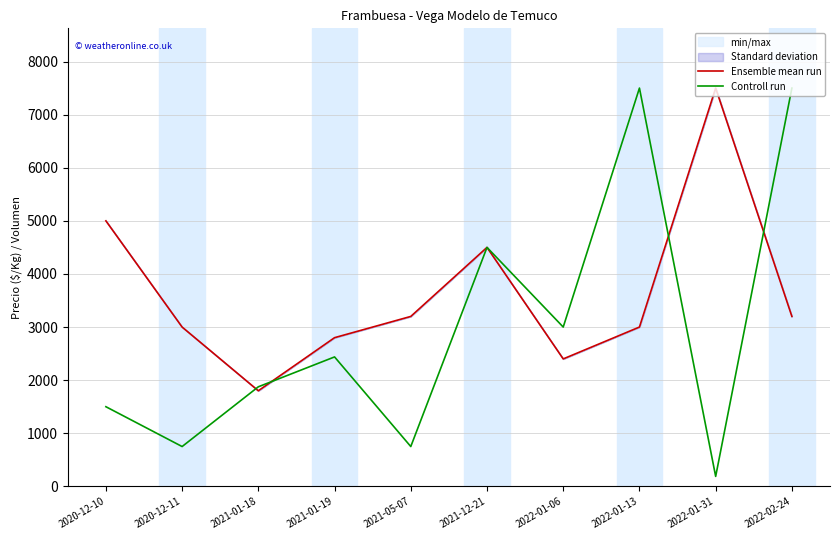

How many lines are shown in the chart?

2